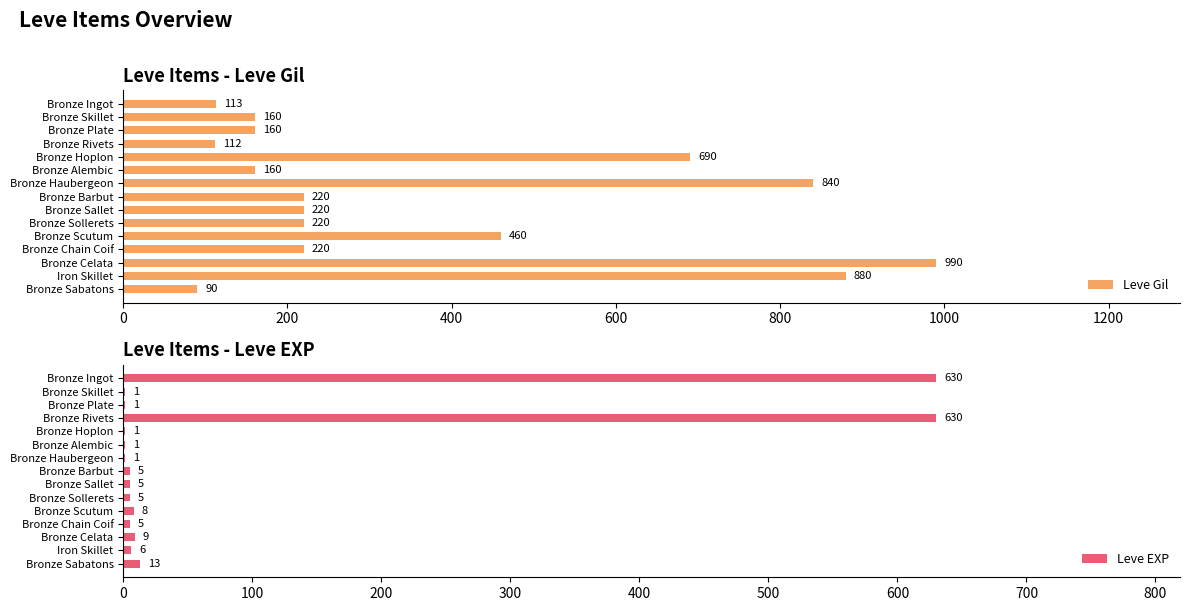

Reading right to left, list all the values displayed in this chart.

Leve Gil: 90	880	990	220	460	220	220	220	840	160	690	112	160	160	113
Leve EXP: 13	6	9	5	8	5	5	5	1	1	1	630	1	1	630